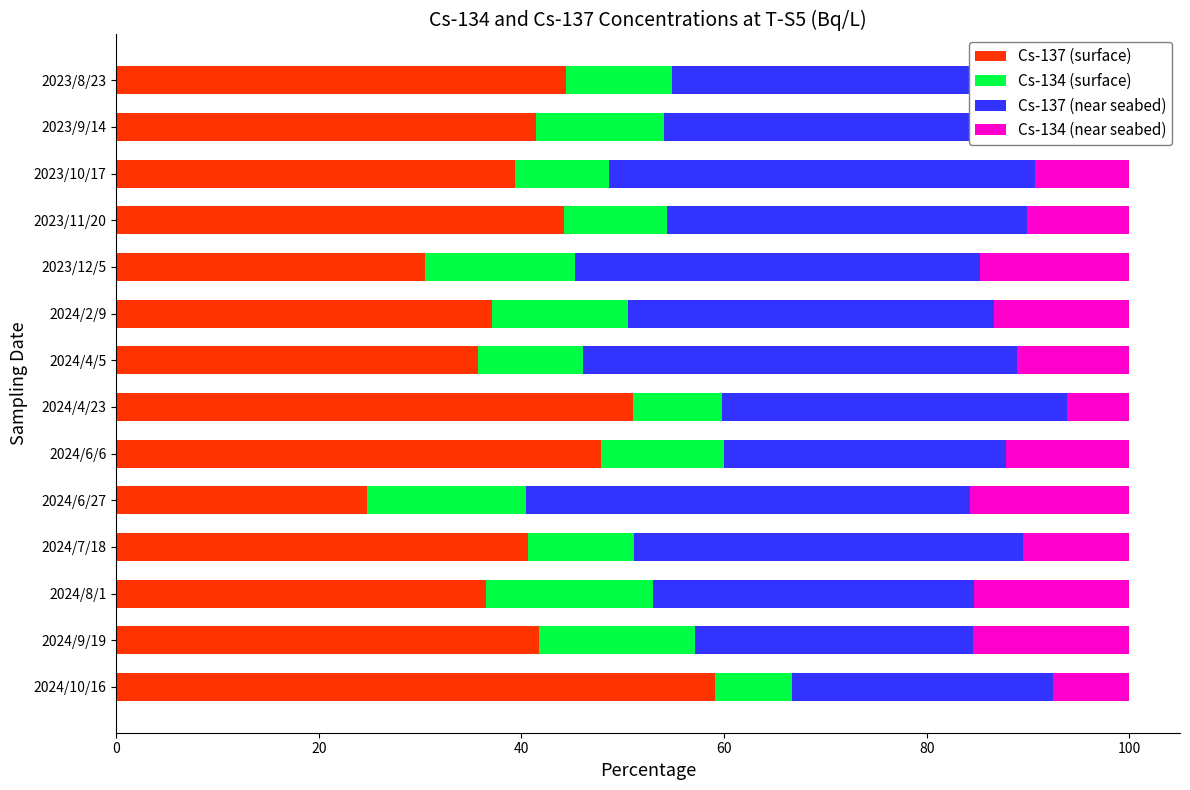

What is the total value across all series at 2024/4/23?

100.0